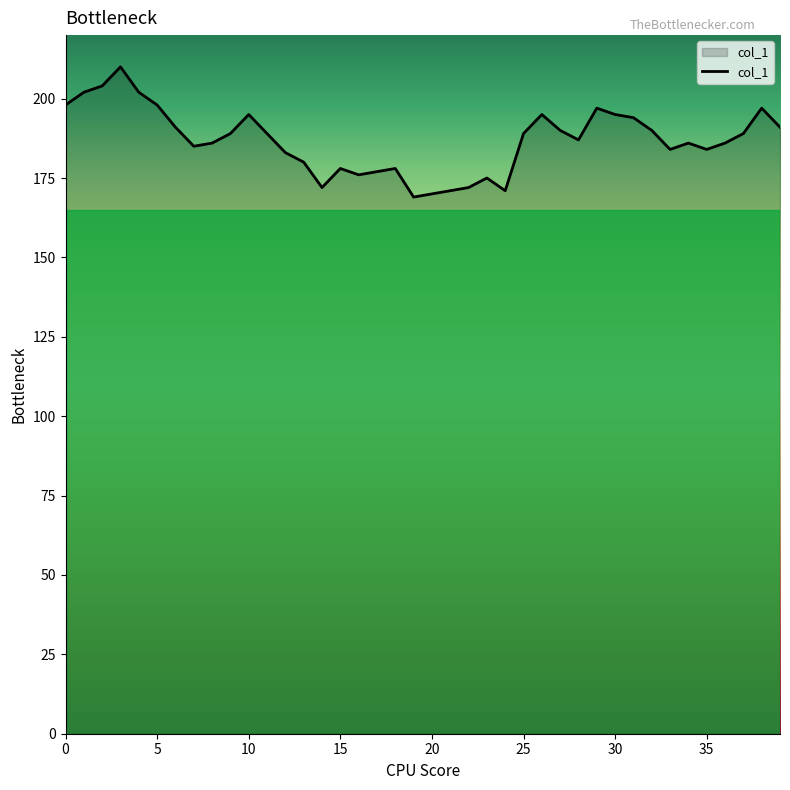

What is the difference between the maximum and minimum values?

41